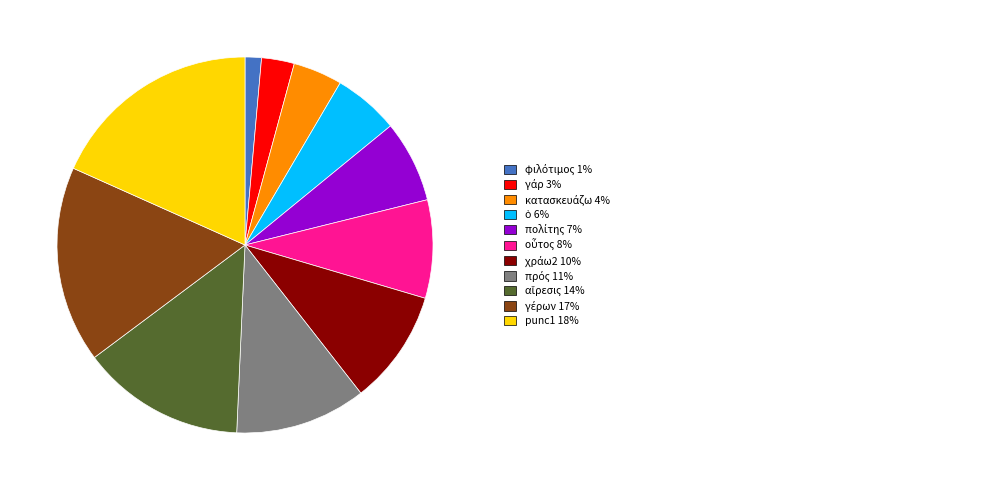

Does any single category account for the majority?

No